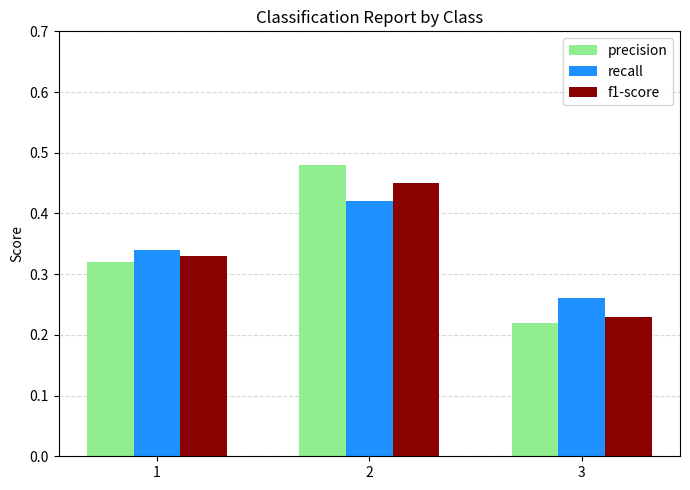

What is the sum of all precision values?

1.0